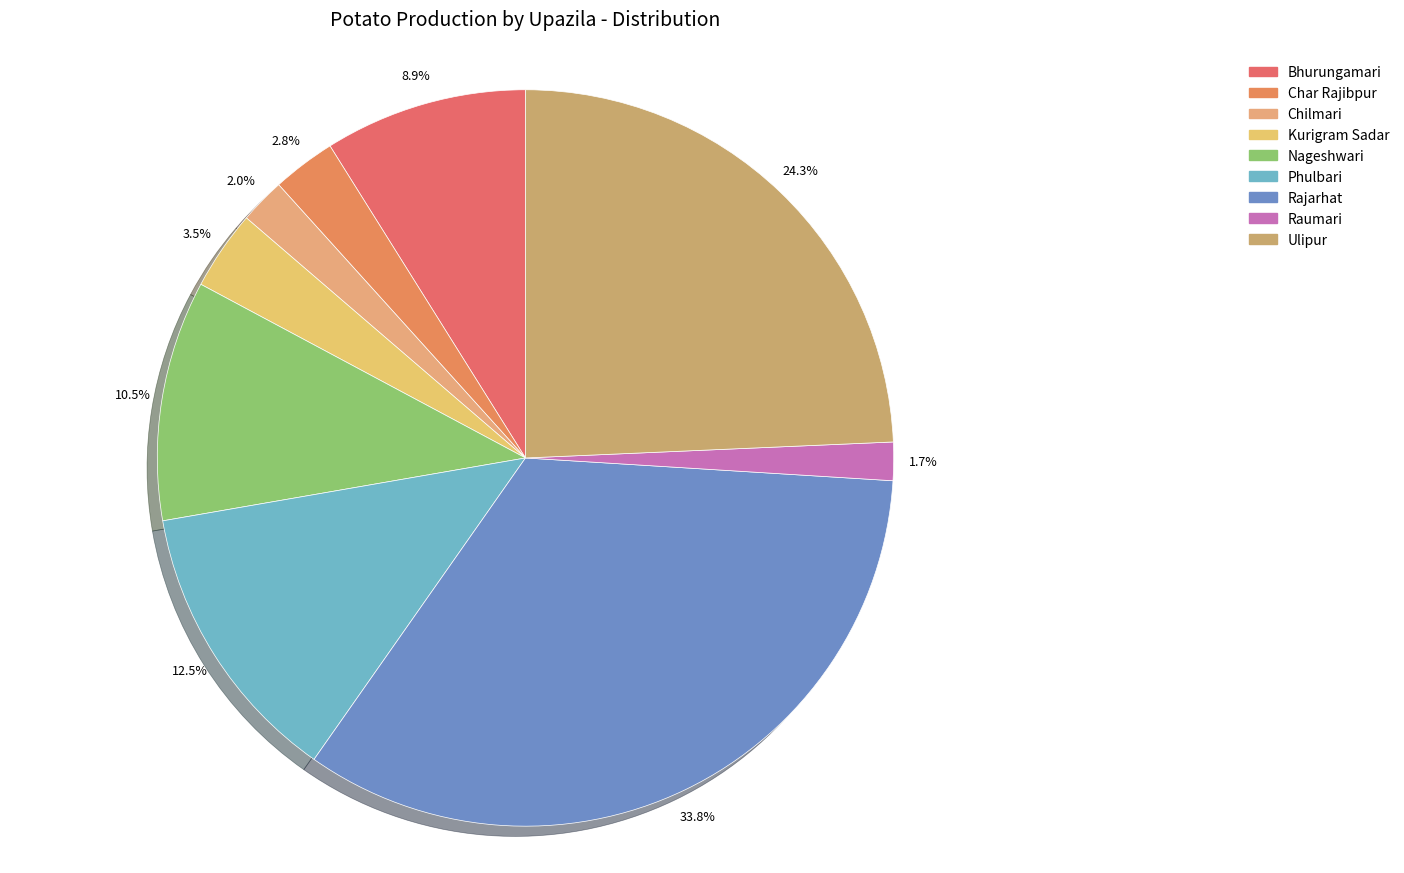

What is the largest slice in the pie chart?

Rajarhat